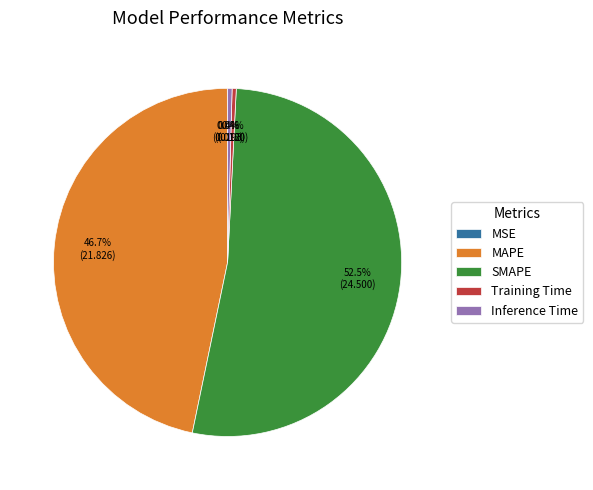

Which category has the biggest portion of the pie?

SMAPE